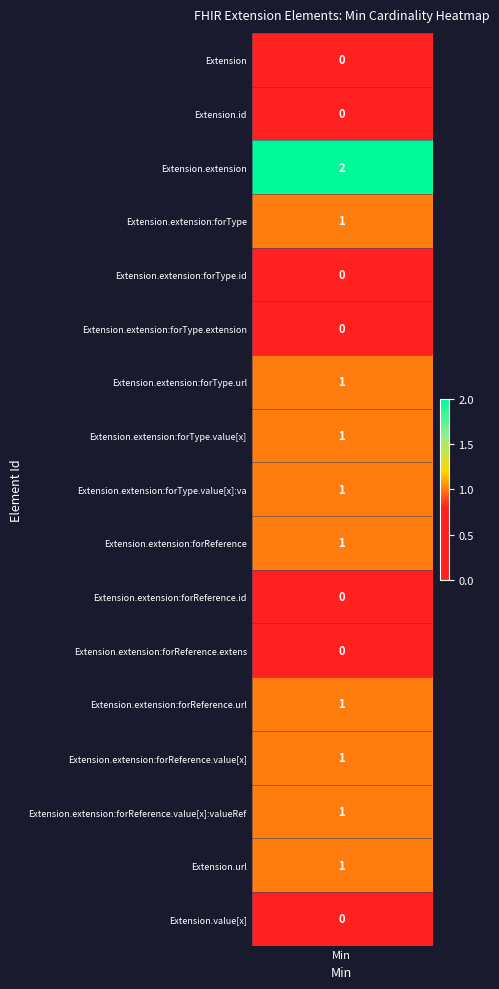

Is the value of Extension.value[x] at 11 greater than the value of Extension.extension at 13?

No